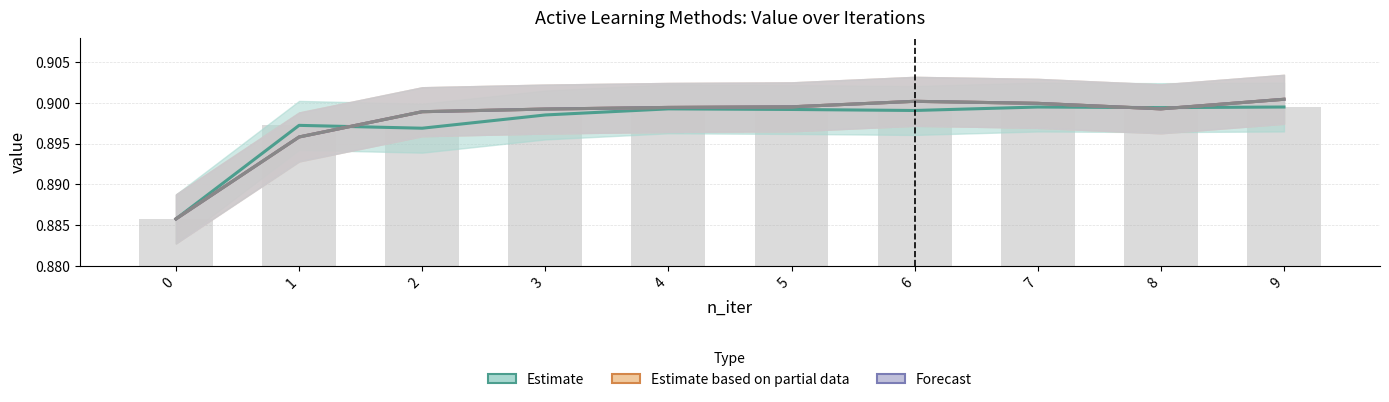

Reading left to right, what are all the values shown in this chart?

Estimate: 0=0.9	1=0.9	2=0.9	3=0.9	4=0.9	5=0.9	6=0.9	7=0.9	8=0.9	9=0.9
Estimate based on partial data: 0=0.9	1=0.9	2=0.9	3=0.9	4=0.9	5=0.9	6=0.9	7=0.9	8=0.9	9=0.9
Forecast: 0=0.9	1=0.9	2=0.9	3=0.9	4=0.9	5=0.9	6=0.9	7=0.9	8=0.9	9=0.9
Entropy: 0=0.9	1=0.9	2=0.9	3=0.9	4=0.9	5=0.9	6=0.9	7=0.9	8=0.9	9=0.9